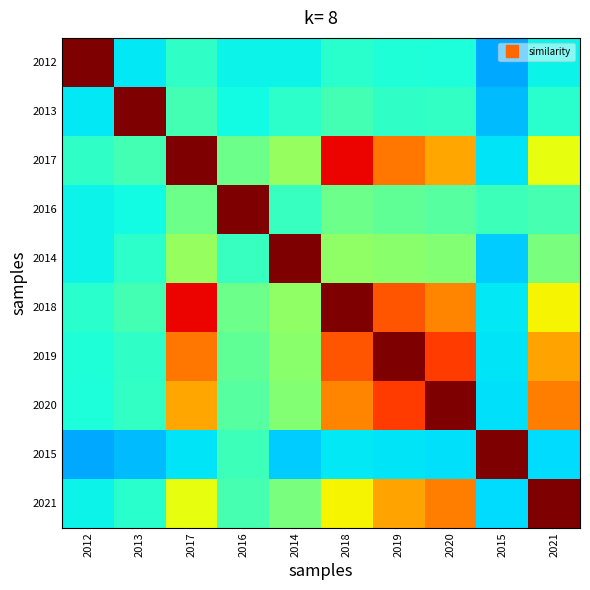

Reading right to left, what are all the values shown in this chart?

2012: 2021=0.4	2015=0.3	2020=0.4	2019=0.4	2018=0.4	2014=0.4	2016=0.4	2017=0.4	2013=0.4	2012=1.0
2013: 2021=0.4	2015=0.3	2020=0.4	2019=0.4	2018=0.4	2014=0.4	2016=0.4	2017=0.4	2013=1.0	2012=0.4
2017: 2021=0.6	2015=0.4	2020=0.7	2019=0.8	2018=0.9	2014=0.5	2016=0.5	2017=1.0	2013=0.4	2012=0.4
2016: 2021=0.4	2015=0.4	2020=0.5	2019=0.5	2018=0.5	2014=0.4	2016=1.0	2017=0.5	2013=0.4	2012=0.4
2014: 2021=0.5	2015=0.3	2020=0.5	2019=0.5	2018=0.5	2014=1.0	2016=0.4	2017=0.5	2013=0.4	2012=0.4
2018: 2021=0.7	2015=0.4	2020=0.8	2019=0.8	2018=1.0	2014=0.5	2016=0.5	2017=0.9	2013=0.4	2012=0.4
2019: 2021=0.7	2015=0.3	2020=0.8	2019=1.0	2018=0.8	2014=0.5	2016=0.5	2017=0.8	2013=0.4	2012=0.4
2020: 2021=0.8	2015=0.3	2020=1.0	2019=0.8	2018=0.8	2014=0.5	2016=0.5	2017=0.7	2013=0.4	2012=0.4
2015: 2021=0.3	2015=1.0	2020=0.3	2019=0.3	2018=0.4	2014=0.3	2016=0.4	2017=0.4	2013=0.3	2012=0.3
2021: 2021=1.0	2015=0.3	2020=0.8	2019=0.7	2018=0.7	2014=0.5	2016=0.4	2017=0.6	2013=0.4	2012=0.4